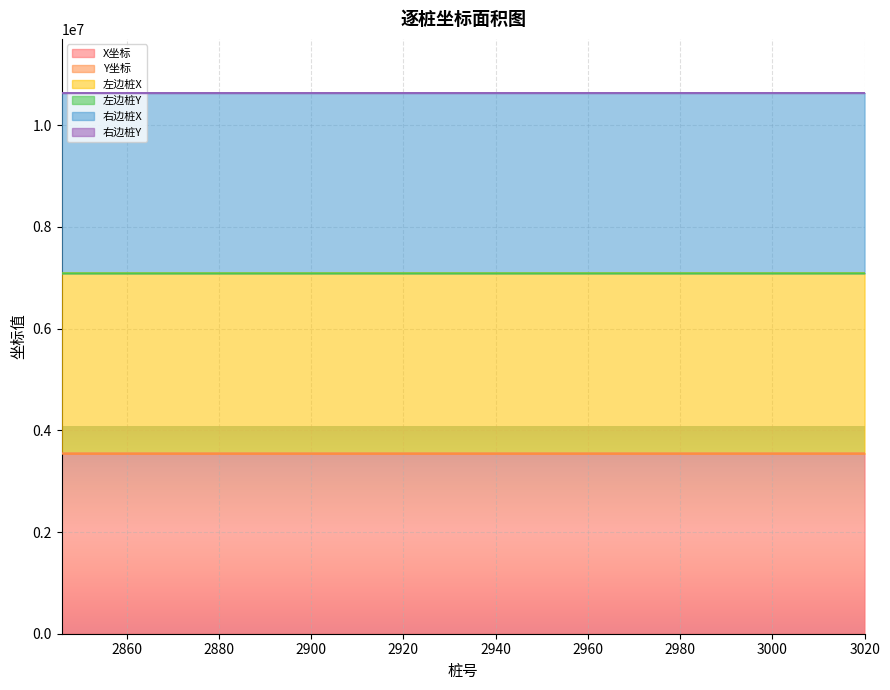

True or false: X坐标 has a value of 1905077.0 at 2900.

False